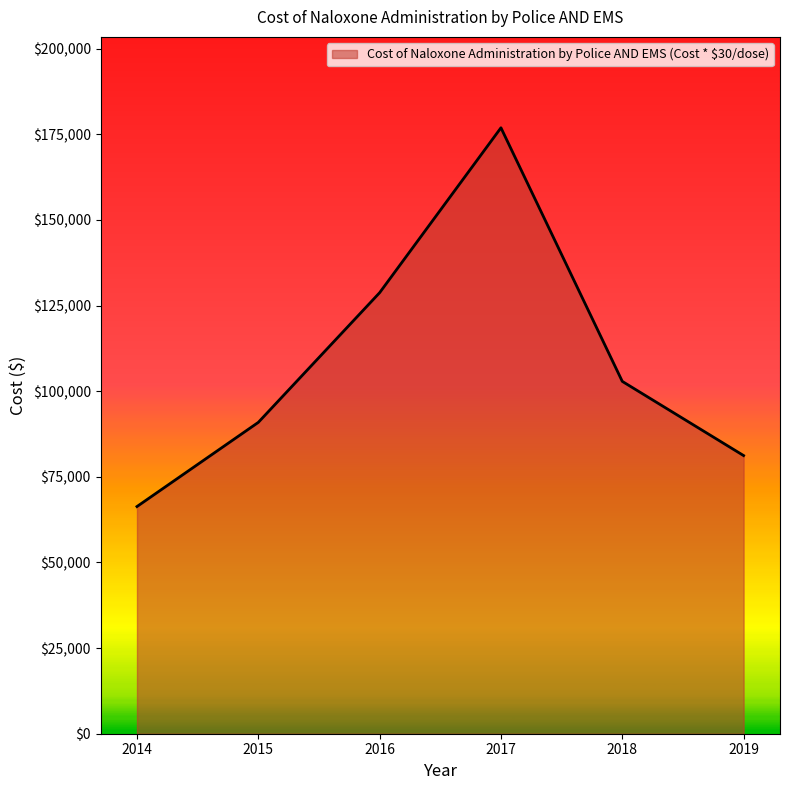

At which label does the data first exceed 102870?

2016